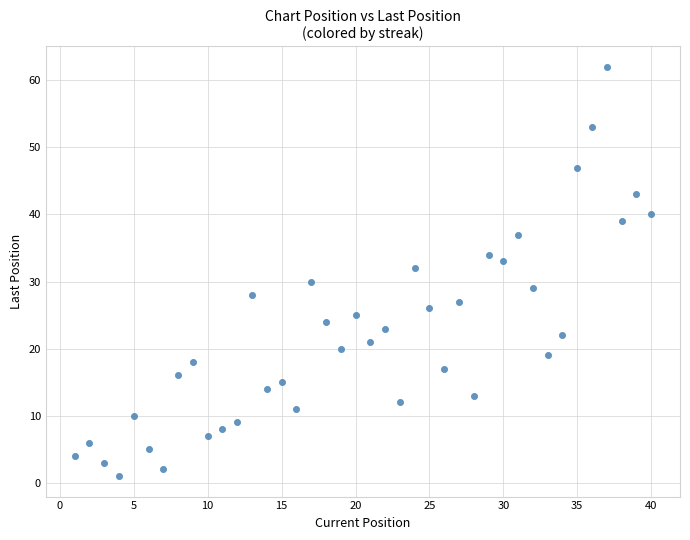

What is the range of X values (max minus min)?

39